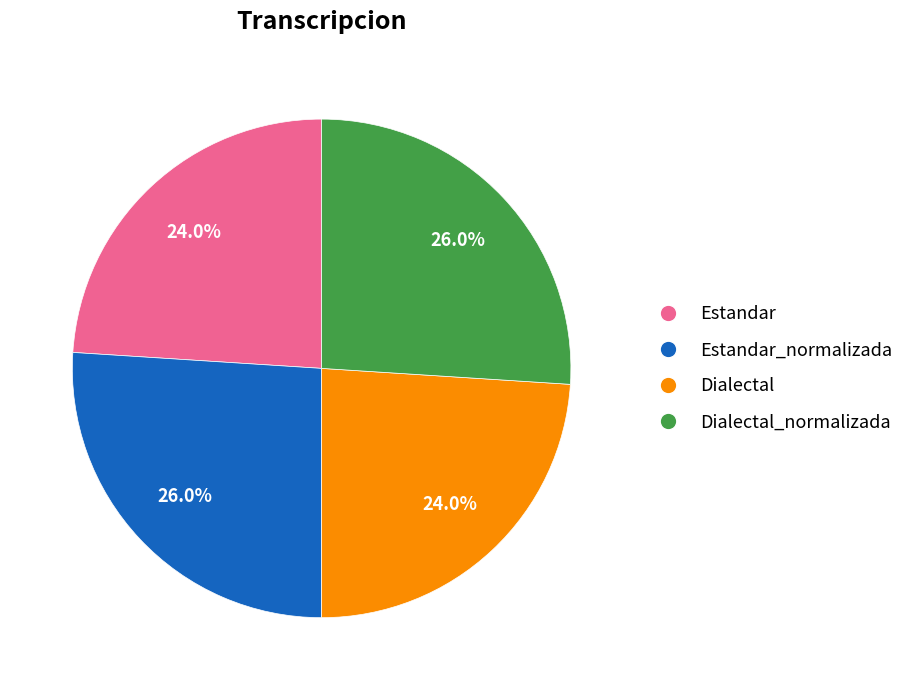

Is there a majority slice in this chart?

No